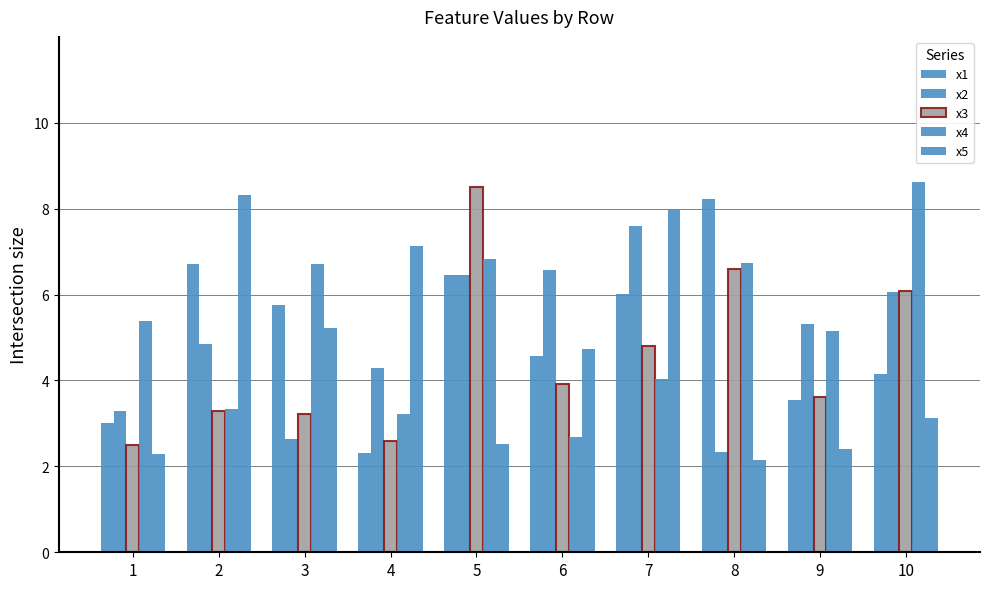

Between 1 and 4, which series saw the biggest shift?

x5